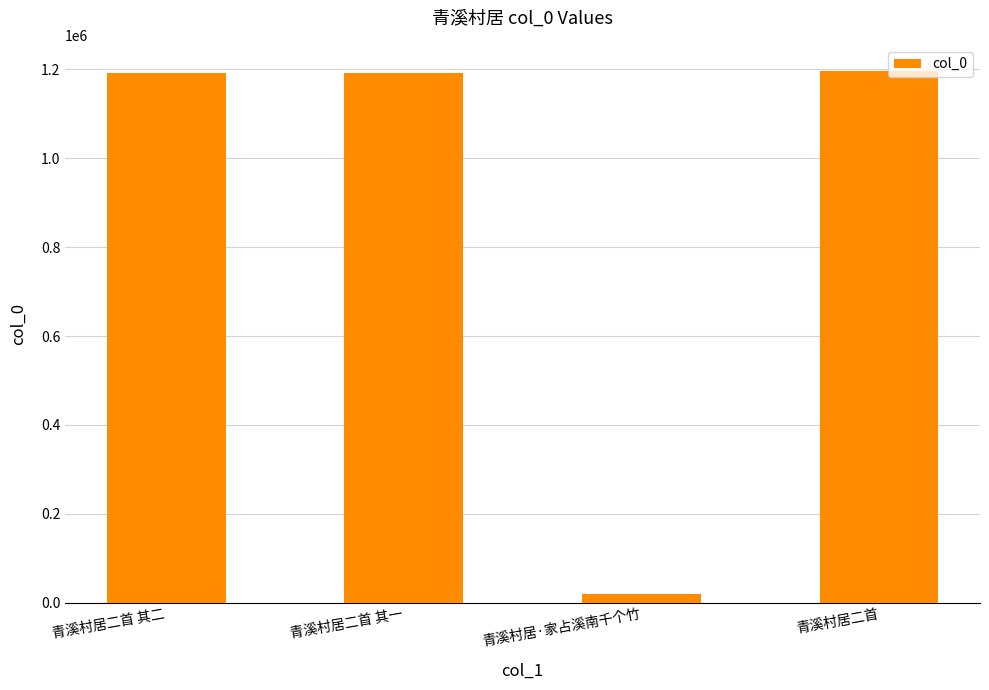

What position from the left is 青溪村居·家占溪南千个竹?

3